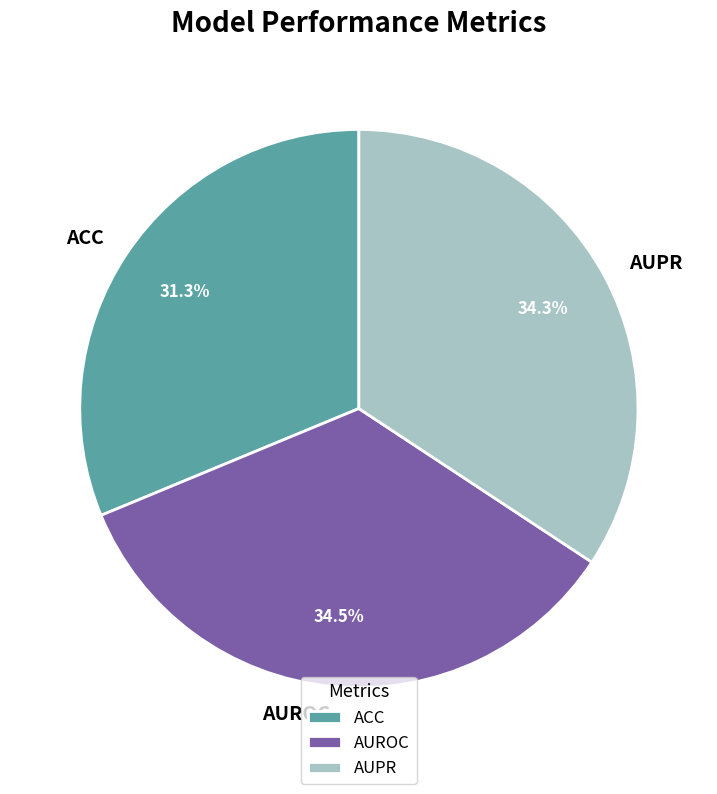

Between AUPR and ACC, which is larger?

AUPR